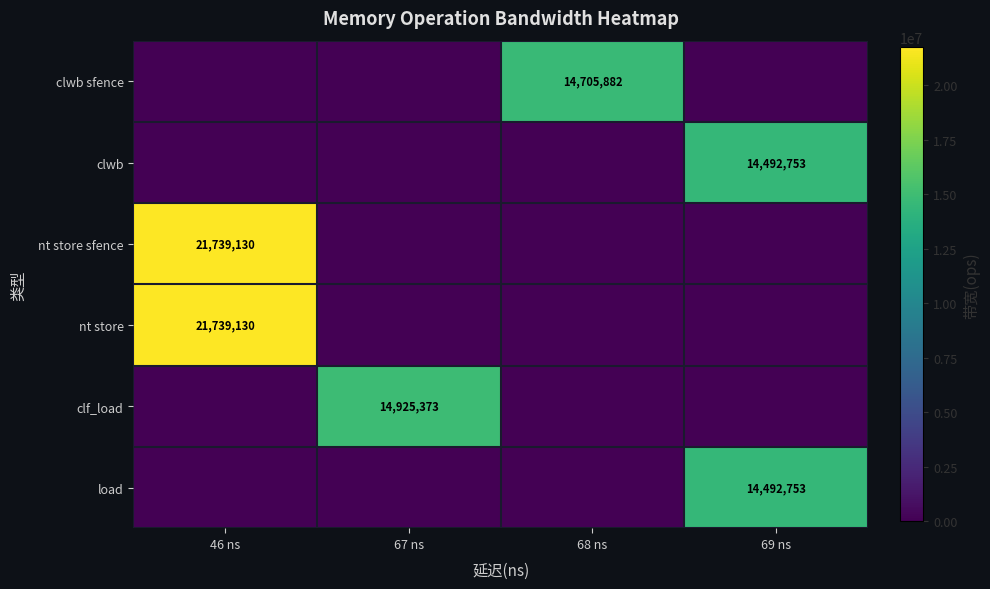

True or false: nt store sfence has a value of 30369890 at 46 ns.

False